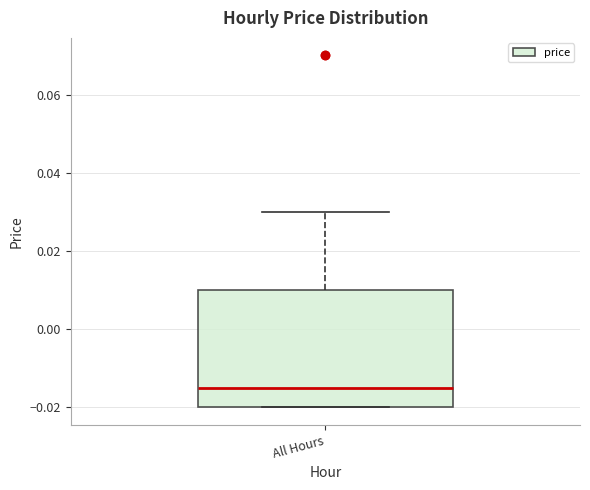

Transcribe this box plot: give where the median line is, the range the box spans, and where the two whiskers end, as read against the y-axis. The values are not printed on the chart, so give them approximately, as read against the axis.

median -0.014, box -0.020 to 0.010, whiskers -0.020 to 0.030